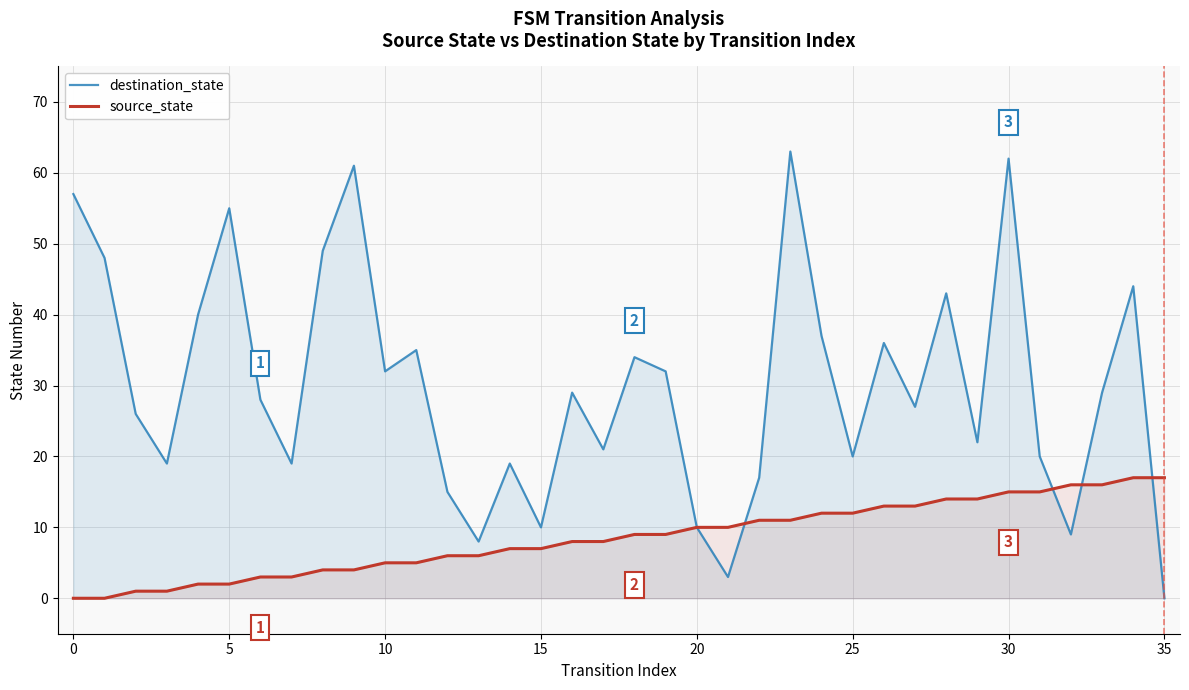

Read the destination_state value at 18, to the nearest 5.

35